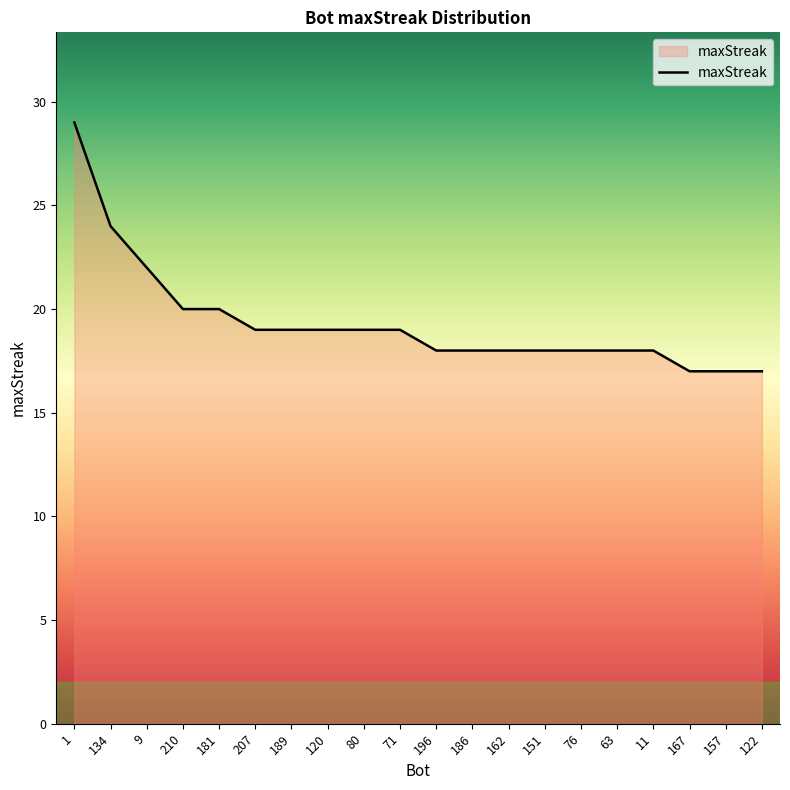

Approximately how many times larger is the value at 181 compared to 157?

1.2